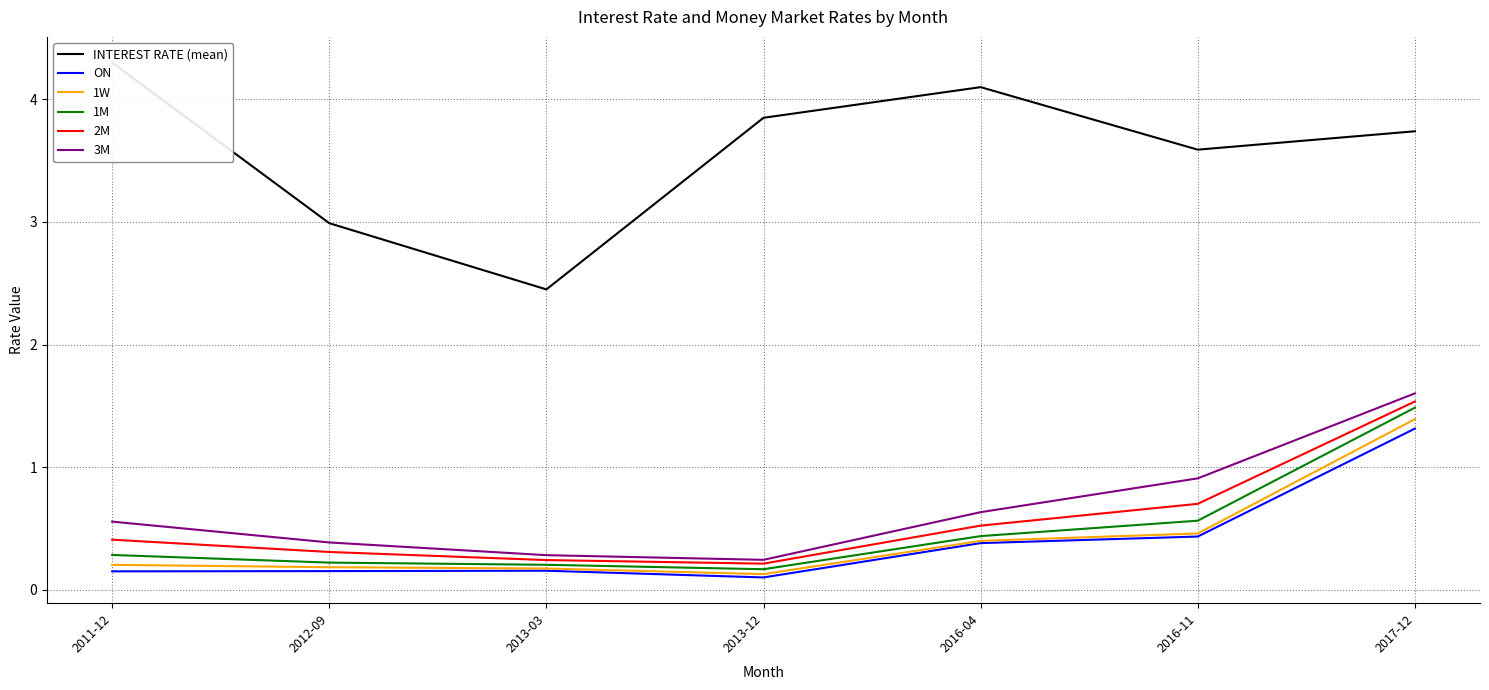

What is the maximum value shown in the chart?

4.3